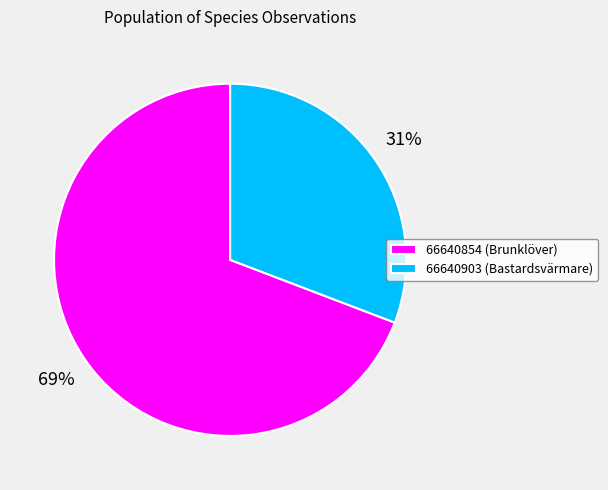

Do 66640903 (Bastardsvärmare) and 66640854 (Brunklöver) together represent more than half of the pie?

Yes